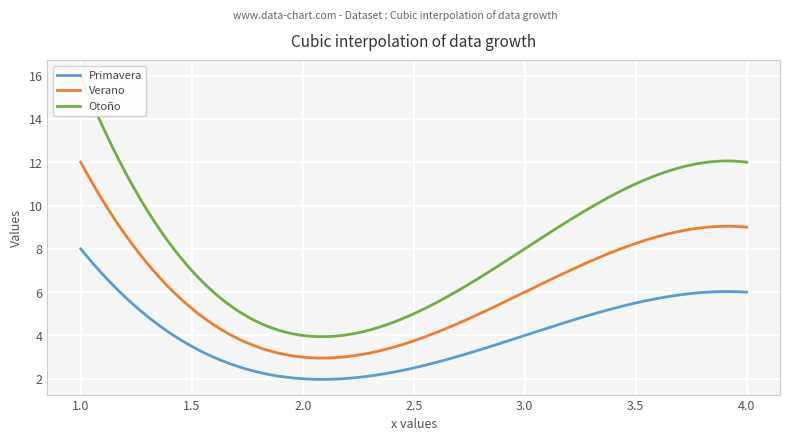

True or false: Otoño has a value of 4 at 4.

False